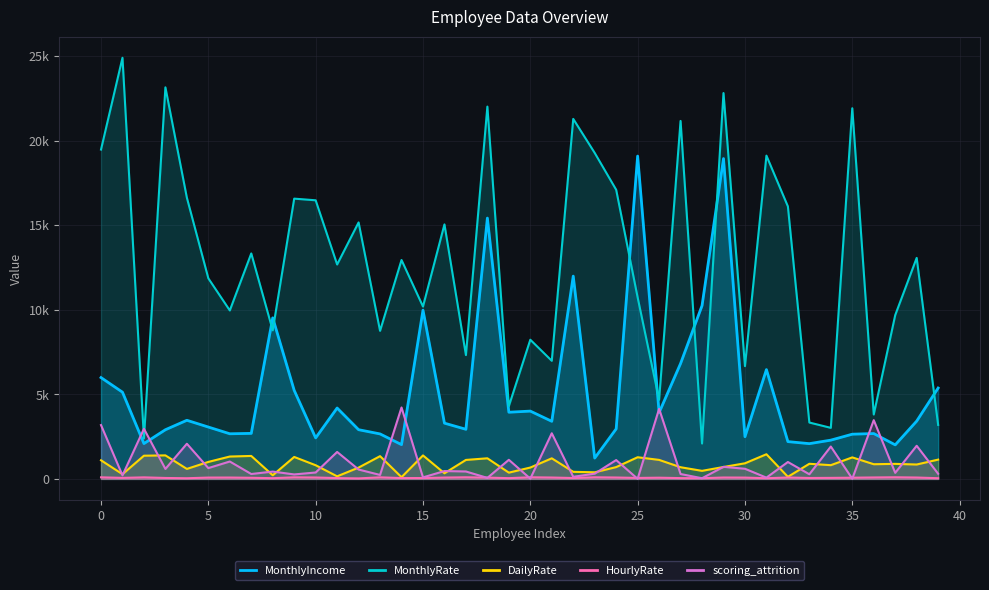

Which series has the largest total across all categories?

MonthlyRate